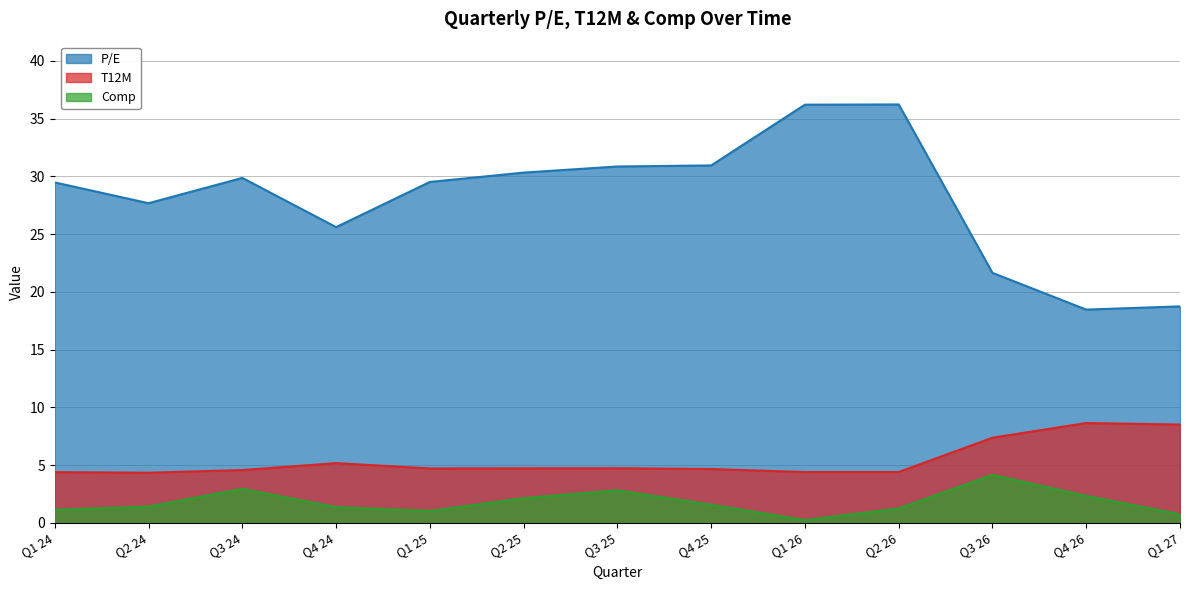

Which series changed the most between Q3 24 and Q1 25?

Comp